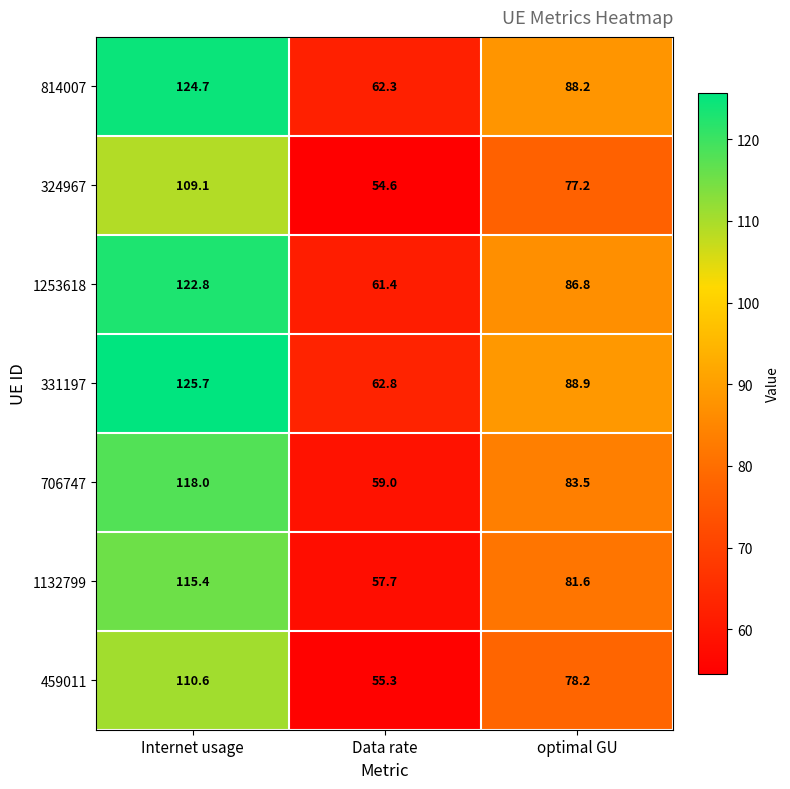

Which category has the lowest value across all series?

Data rate